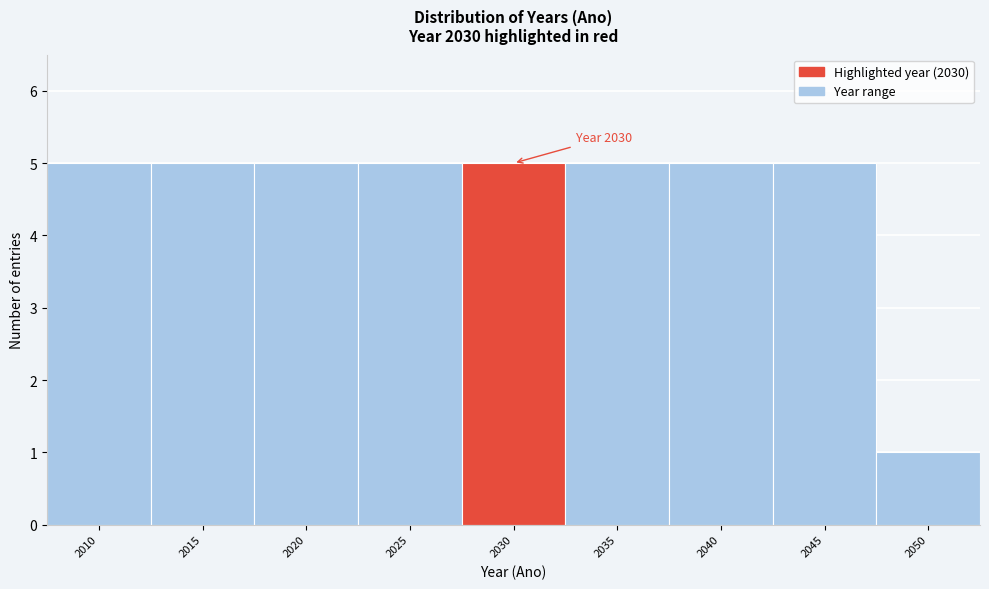

Reading left to right, list all the values displayed in this chart.

2010=5	2015=5	2020=5	2025=5	2030=5	2035=5	2040=5	2045=5	2050=1